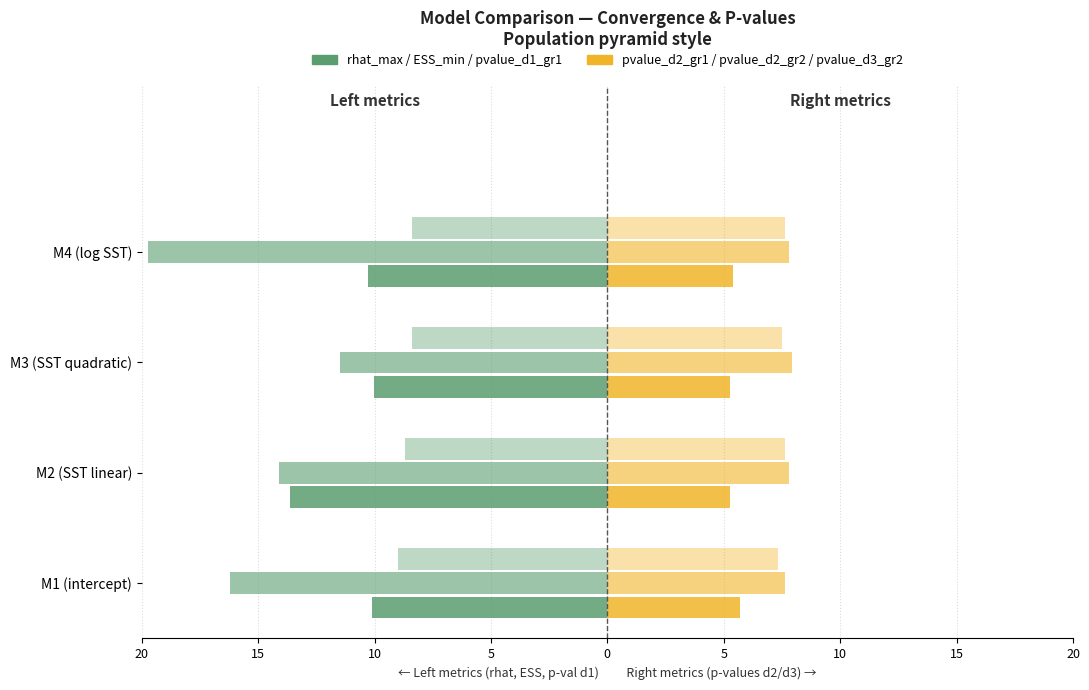

Reading left to right, extract all data points from this chart.

rhat_max: -10.1	-13.6	-10.0	-10.3
pvalue_d2_gr1: 5.7	5.2	5.2	5.4